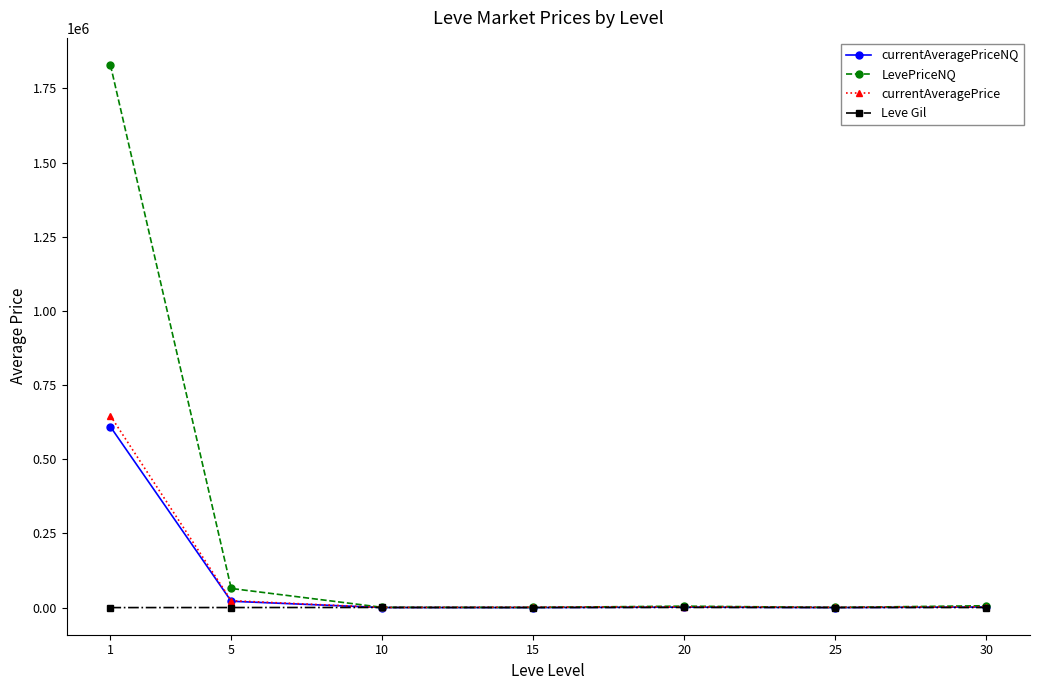

Which series changed the most between 1 and 30?

LevePriceNQ